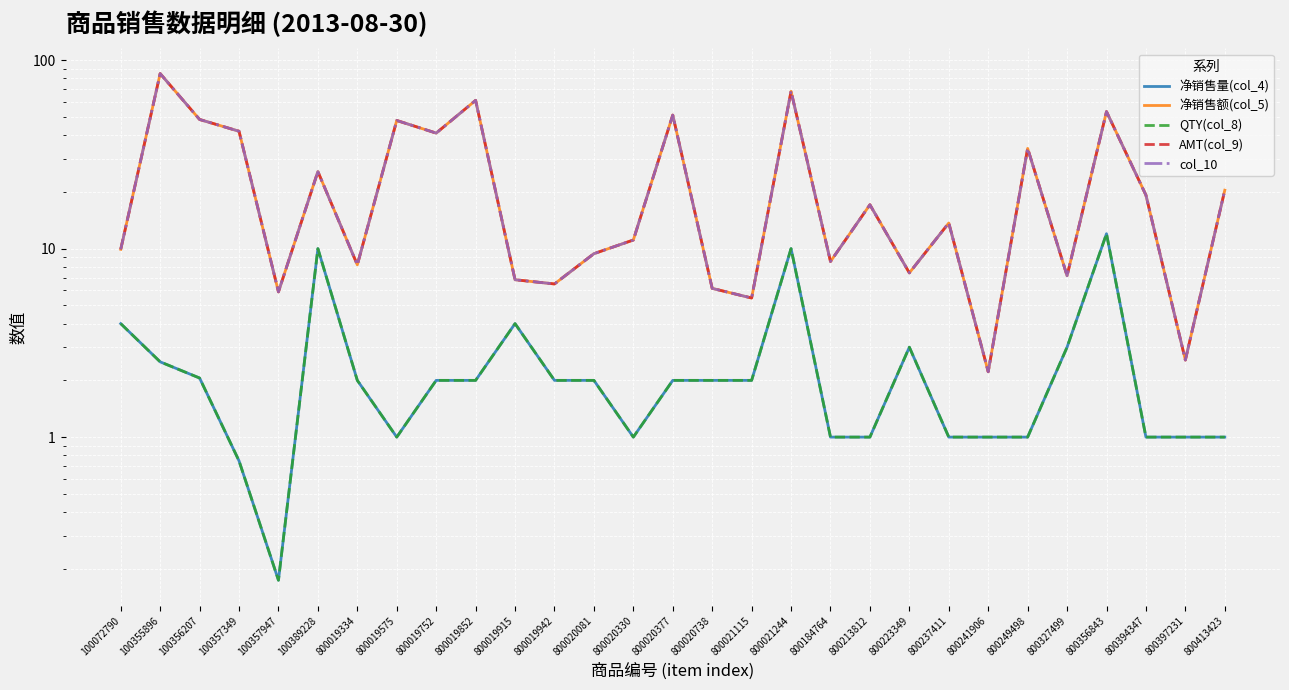

Which series has the widest spread of values?

净销售额(col_5)